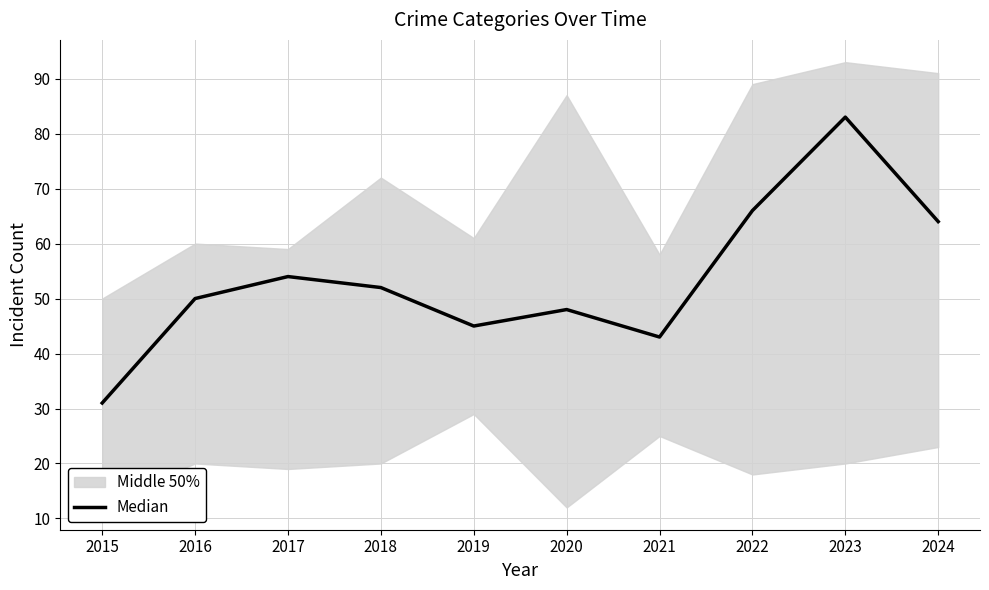

Reading left to right, transcribe all the data shown in this chart.

2015=31	2016=50	2017=54	2018=52	2019=45	2020=48	2021=43	2022=66	2023=83	2024=64